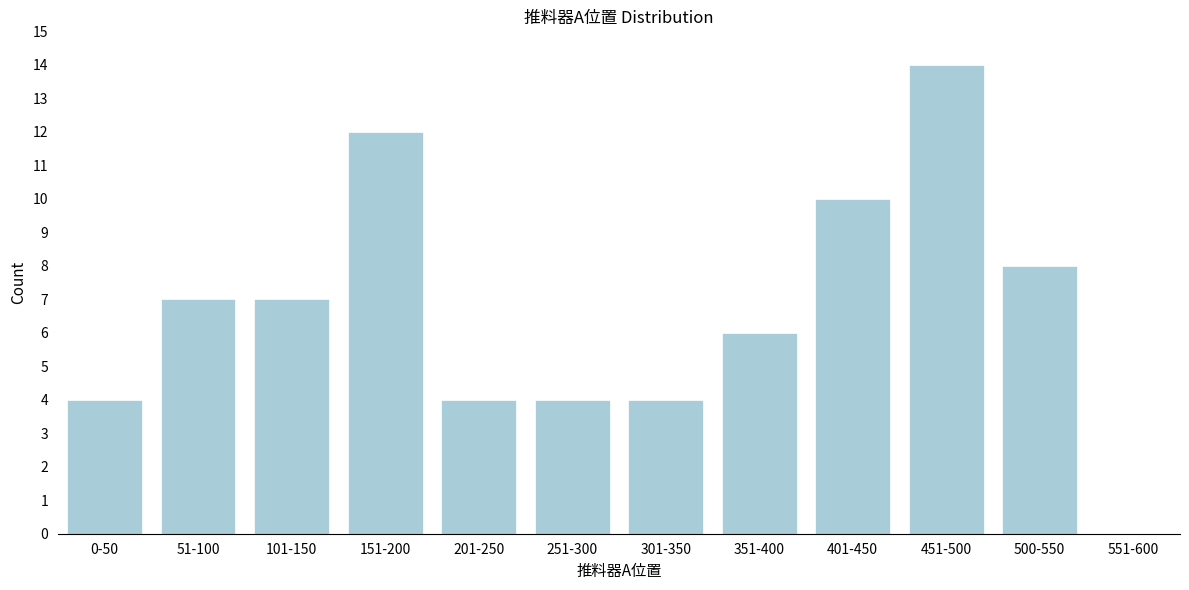

Reading left to right, list all the values displayed in this chart.

0-50=4	51-100=7	101-150=7	151-200=12	201-250=4	251-300=4	301-350=4	351-400=6	401-450=10	451-500=14	500-550=8	551-600=0